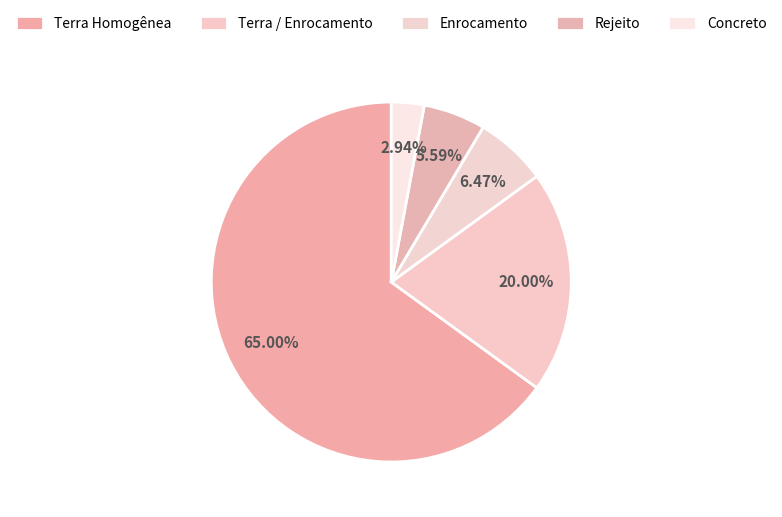

What is the majority slice?

Terra Homogênea